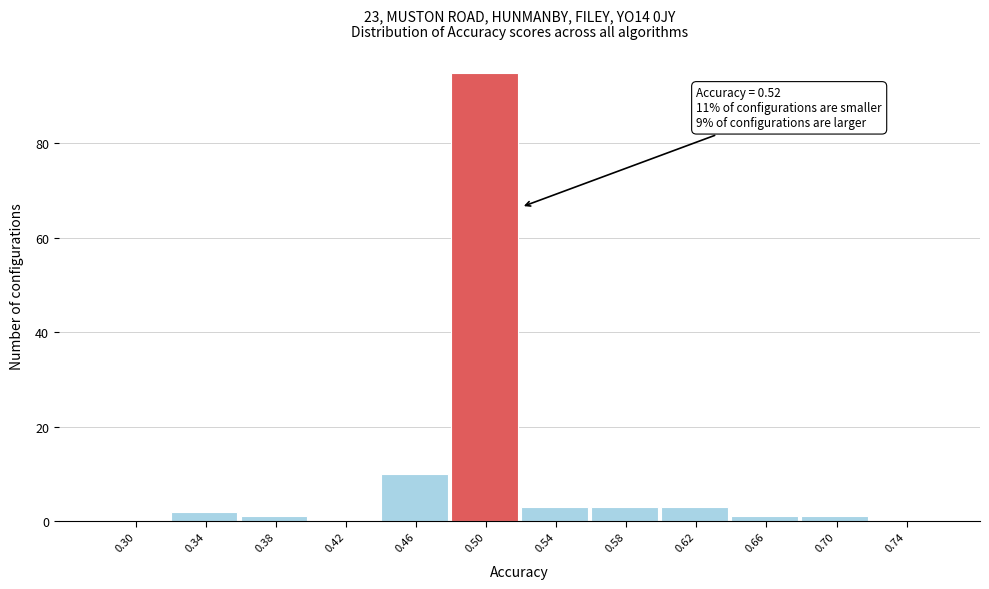

Reading right to left, what are all the values shown in this chart?

0.74=0	0.70=1	0.66=1	0.62=3	0.58=3	0.54=3	0.50=95	0.46=10	0.42=0	0.38=1	0.34=2	0.30=0